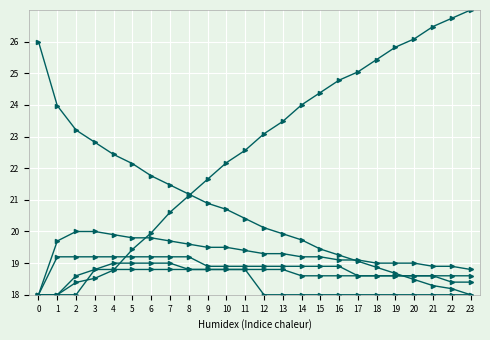

Between 4 and 18, which is larger?

4